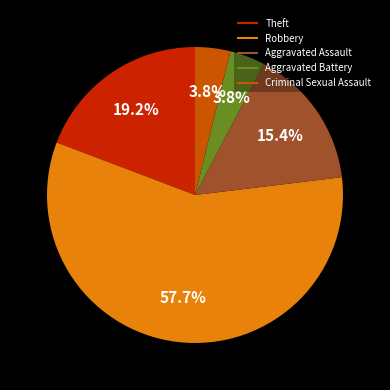

Does any single category account for the majority?

Yes